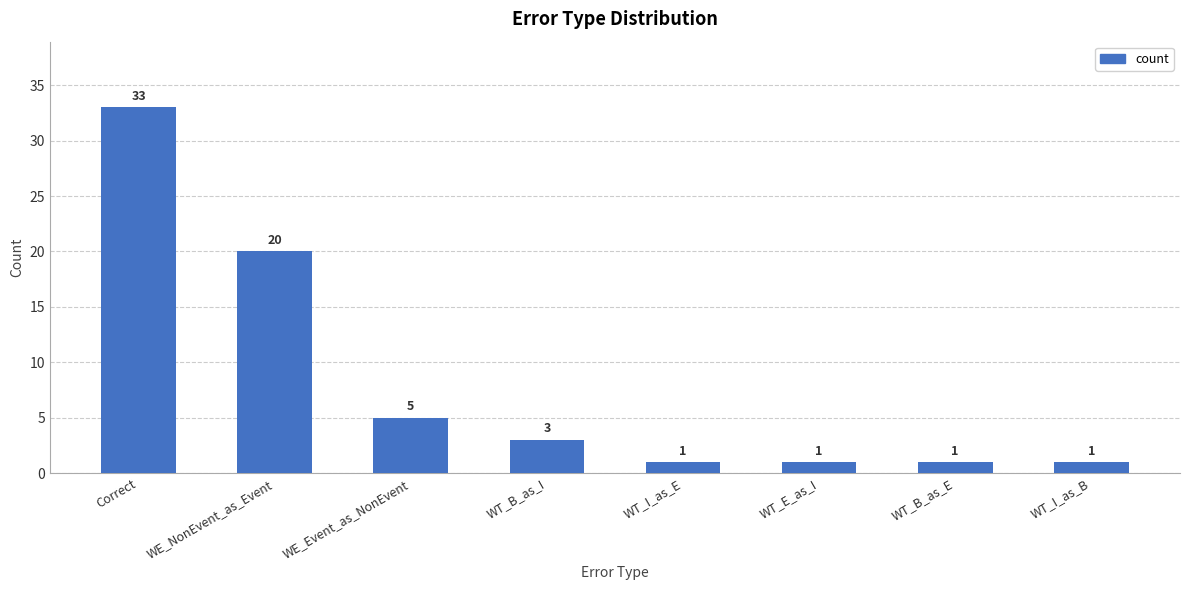

What is the value of the 5th bar from the left?

1